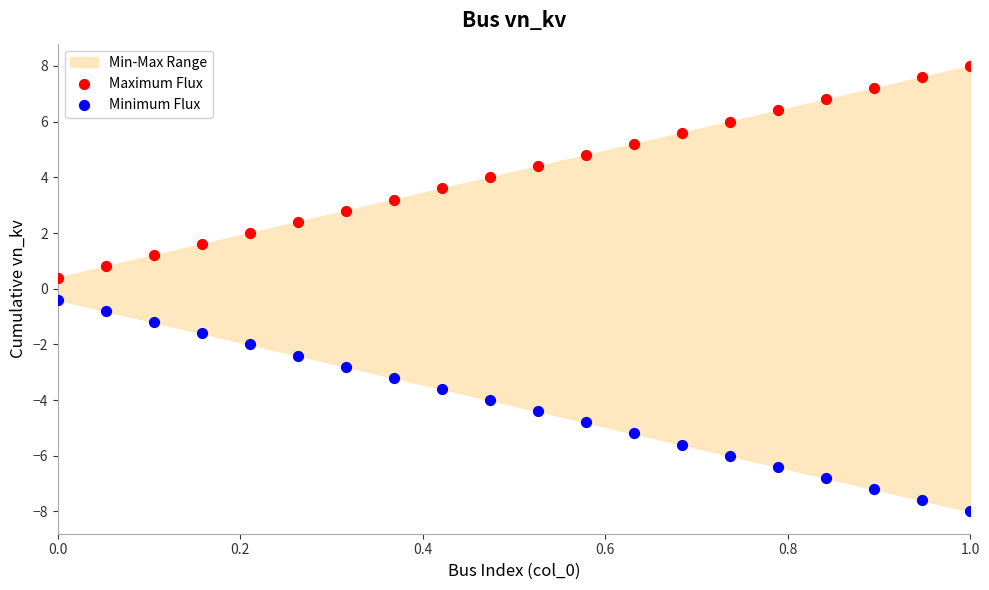

Which series contains the lowest Y value?

Minimum Flux